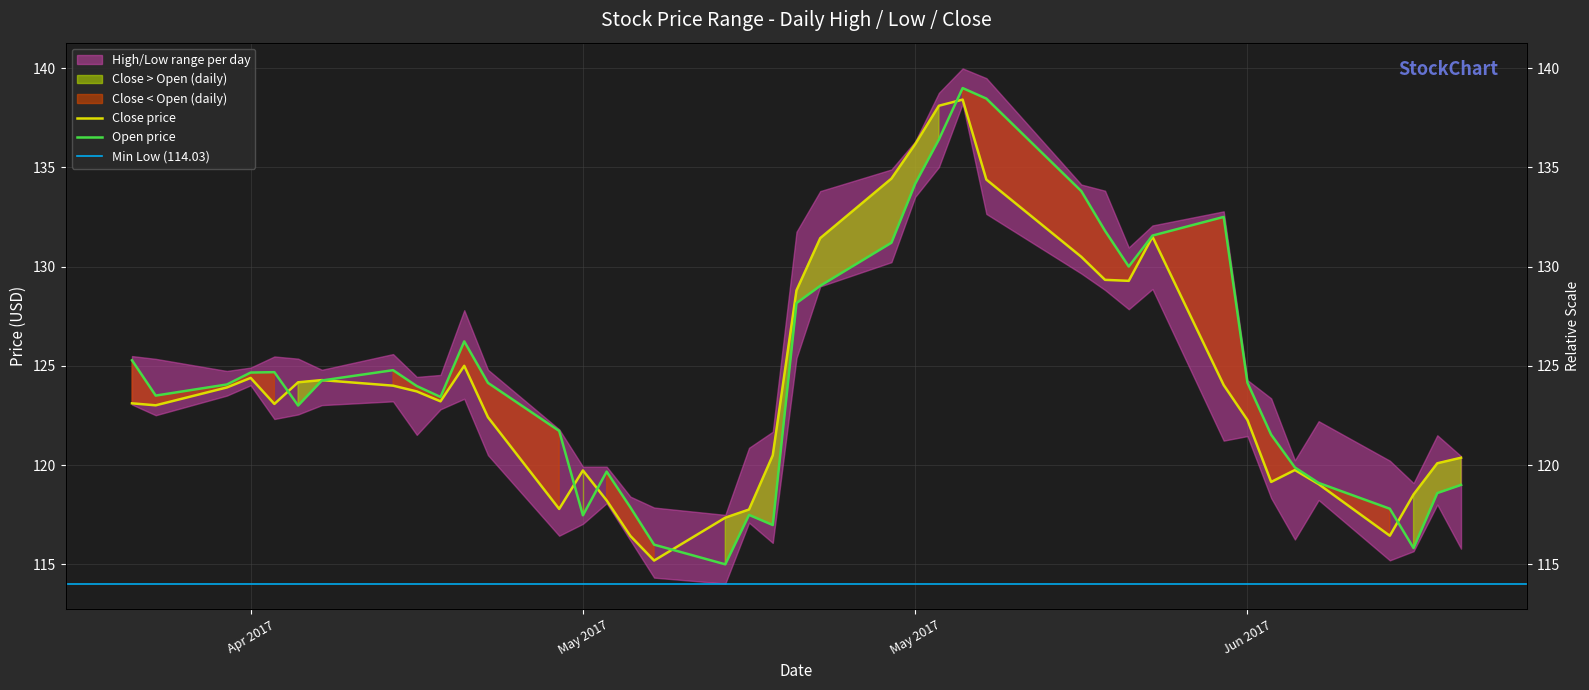

What is the greatest value displayed?

139.0